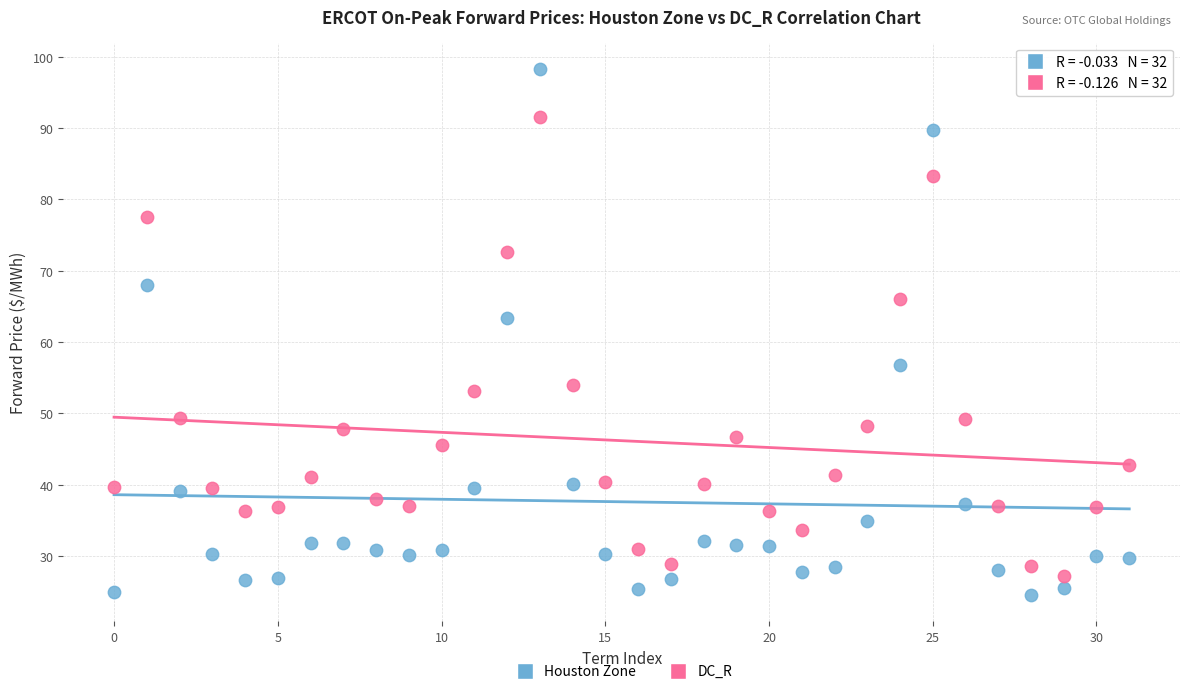

Across all data points, what is the range of Y values (max minus min)?

73.8